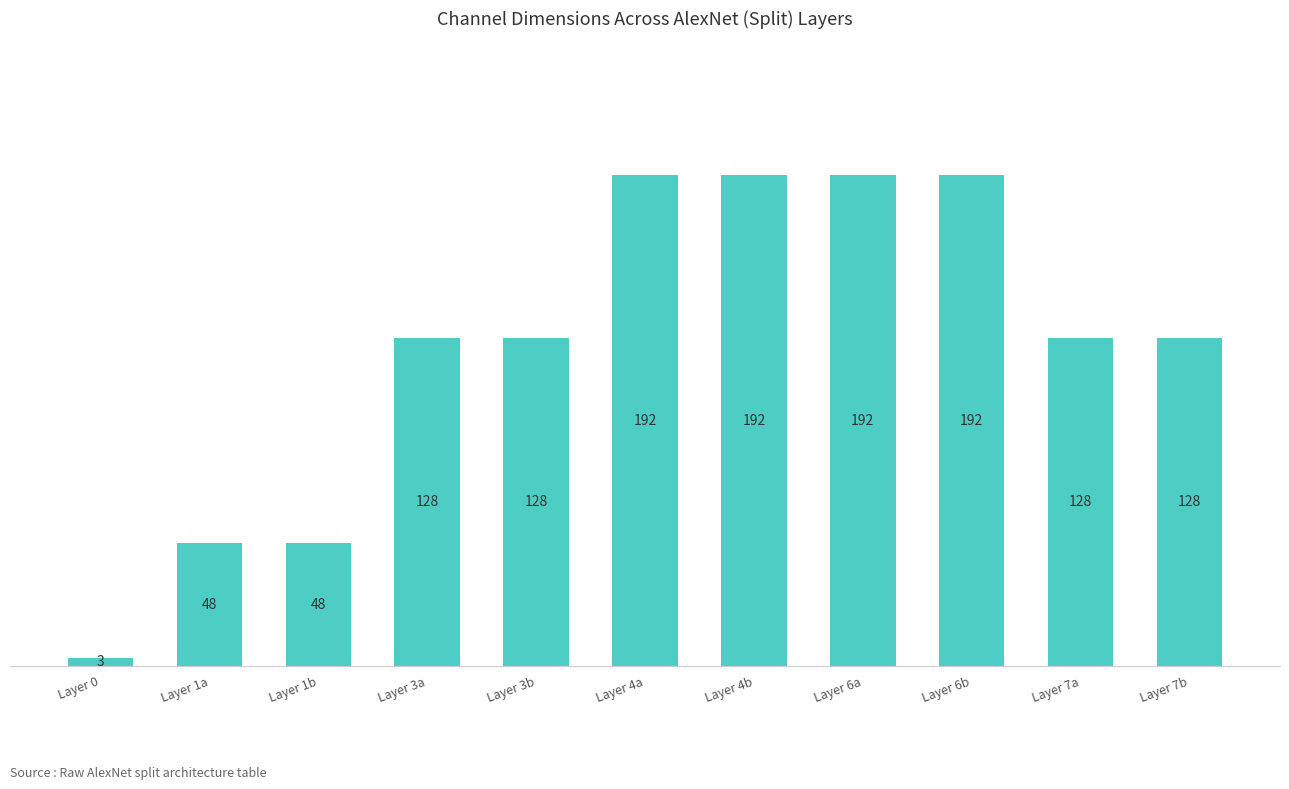

What is the value of the 6th bar from the left?

192